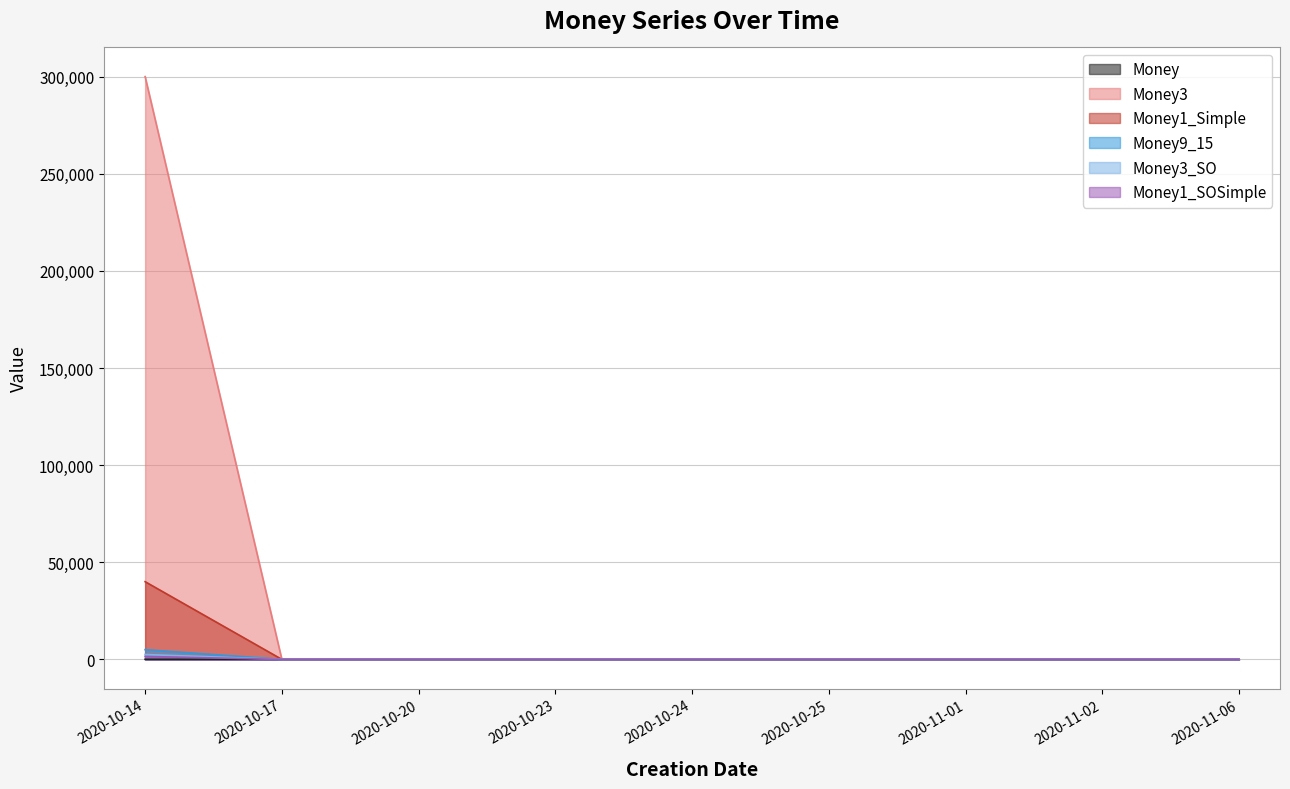

Which has a higher value, 2020-10-24 or 2020-10-20?

2020-10-20